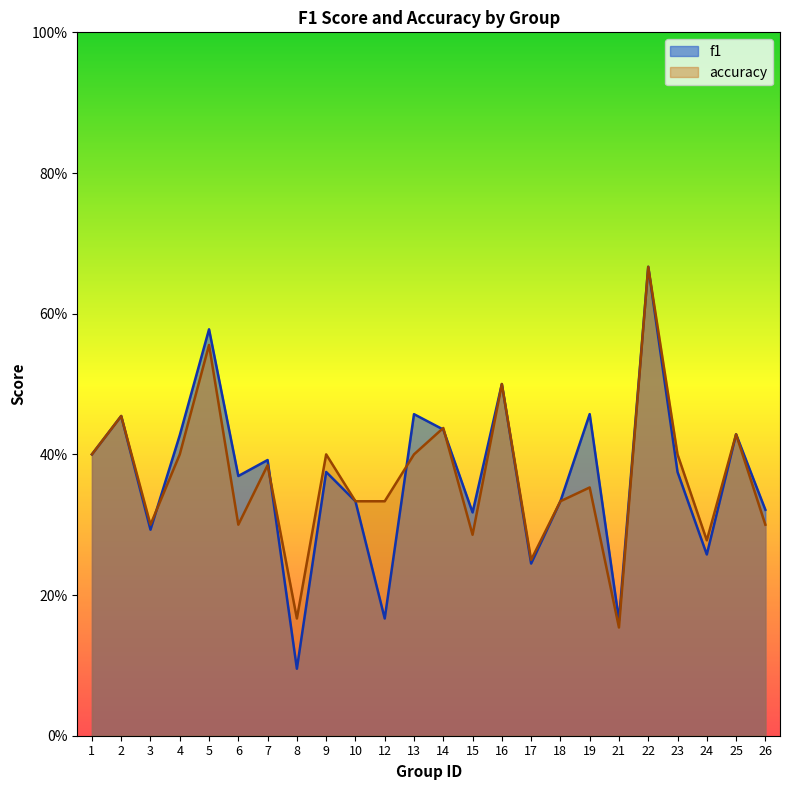

What is the lowest value of the f1 series?

0.1